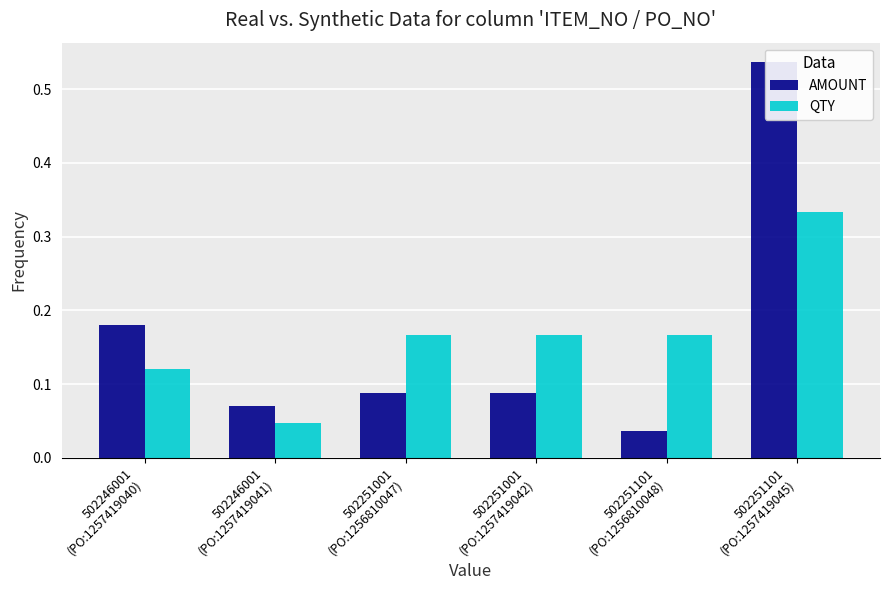

What is the total value across all series at 502251001
(PO:1256810047)?

0.3